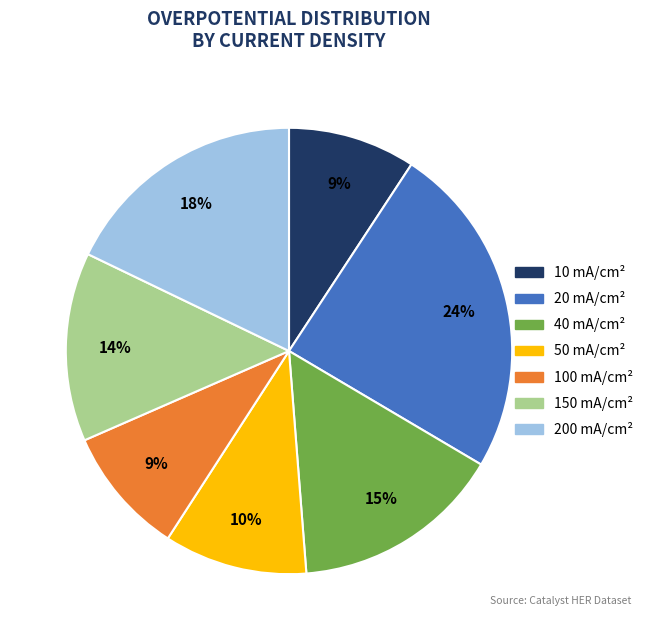

Is there a majority slice in this chart?

No